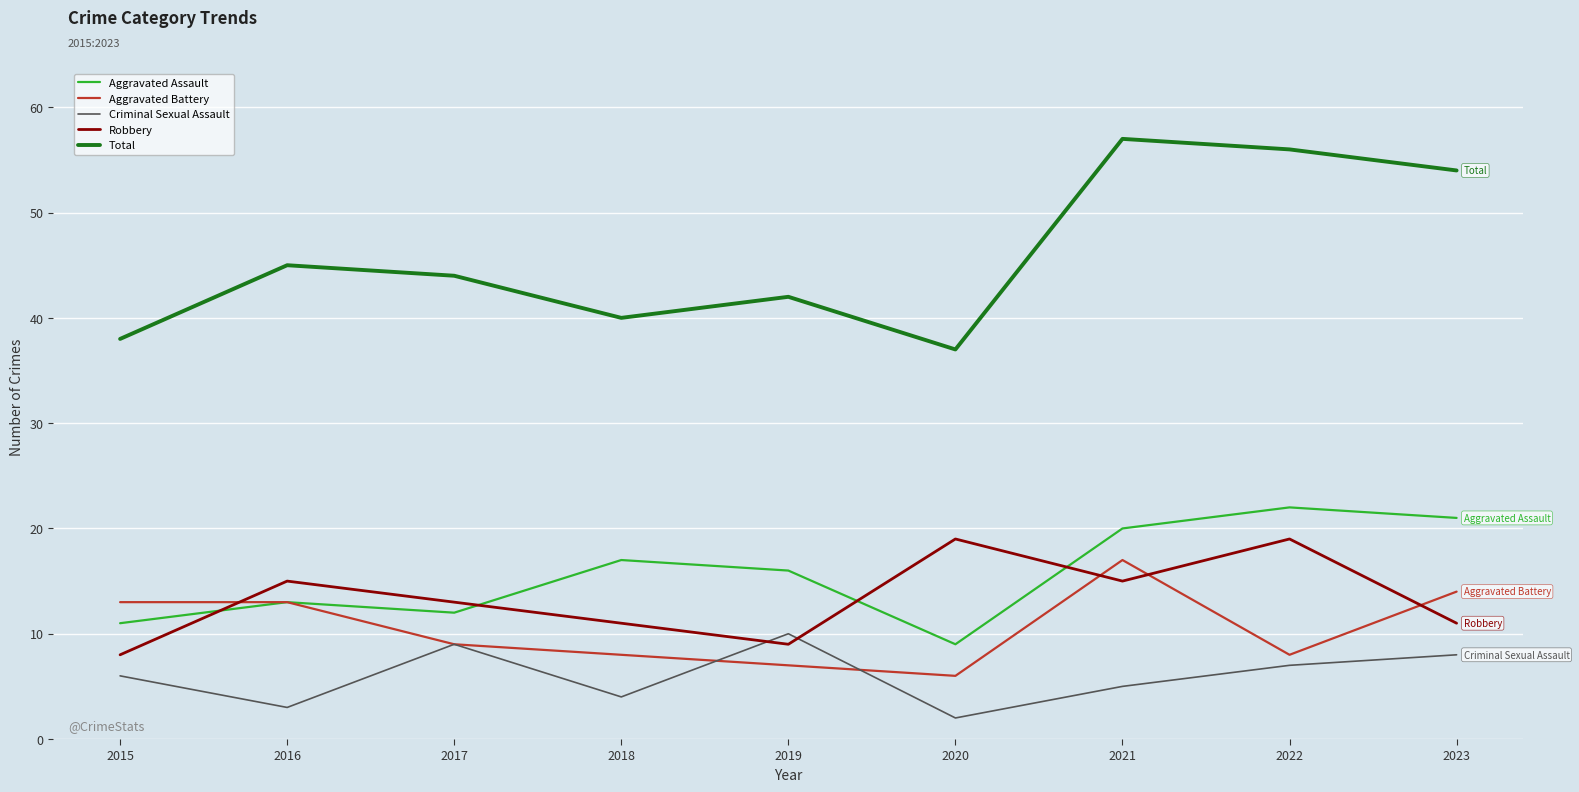

Does the chart display data point markers on the line(s)?

No